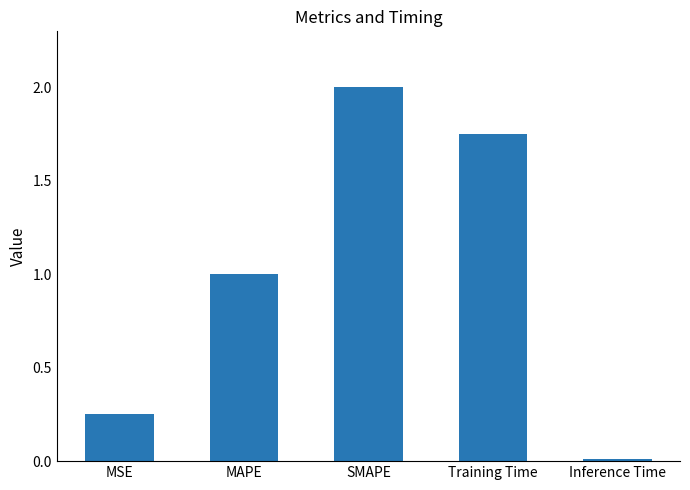

What is the change in value from MAPE to Training Time?

+0.8